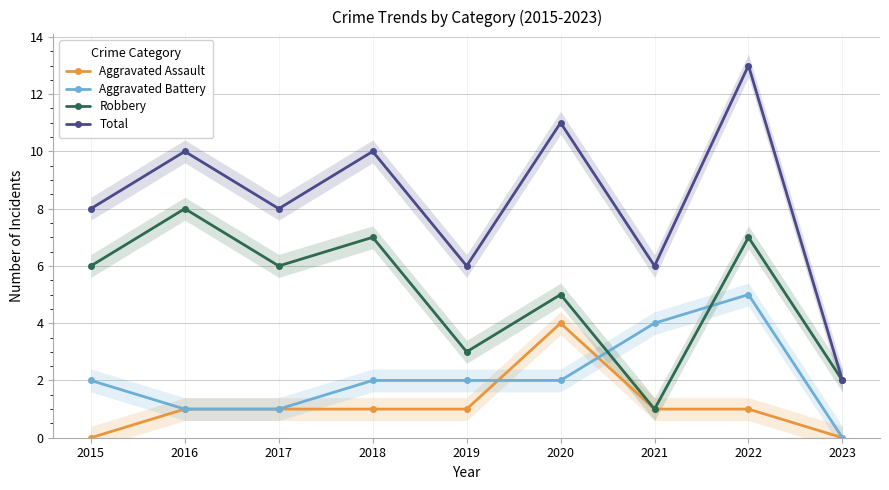

What is the minimum value for Total?

2